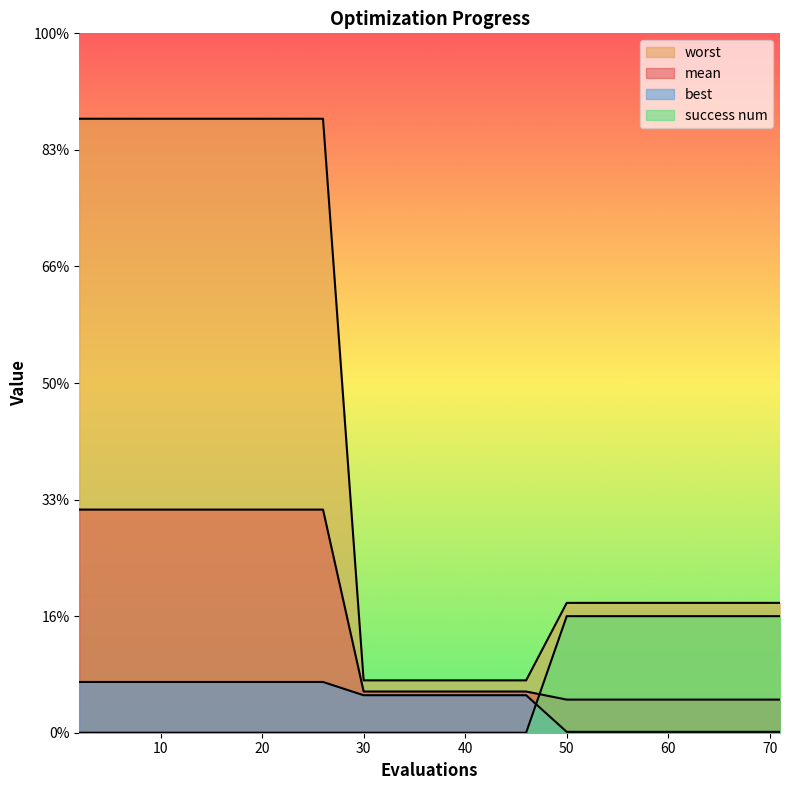

What is the difference between the maximum and minimum values in the worst series?

2.4